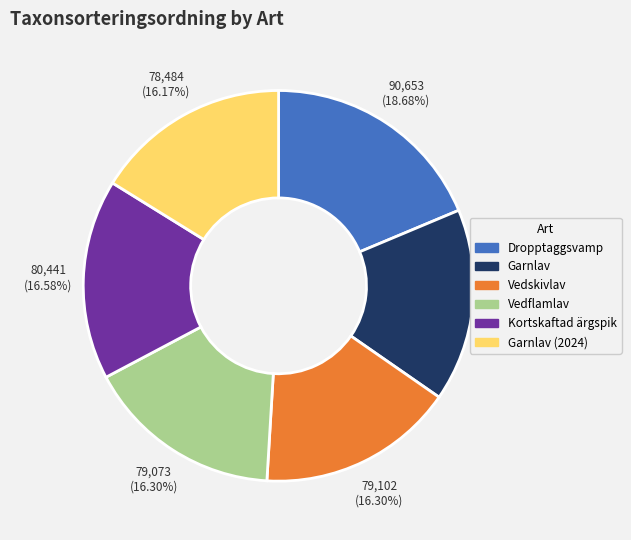

Does any single category account for the majority?

No